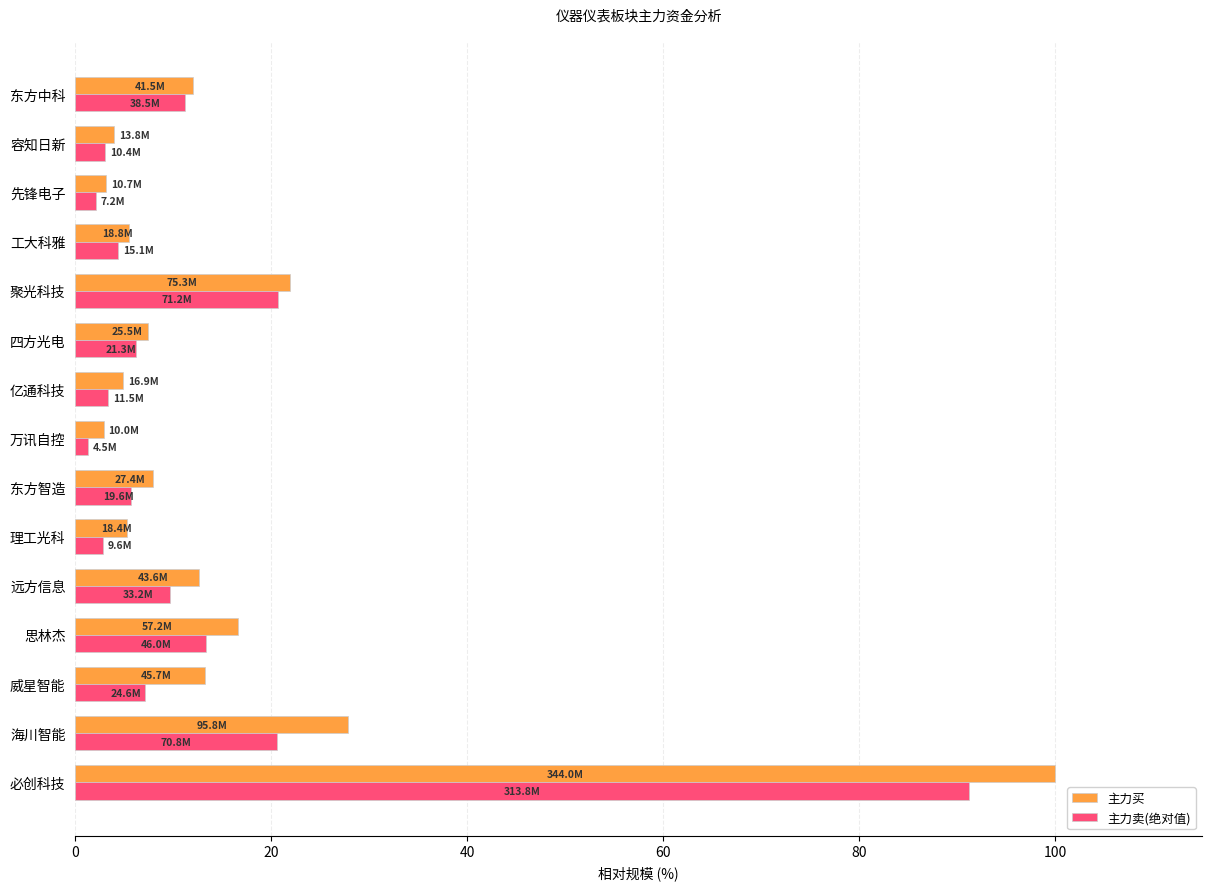

What is the maximum value for 主力卖(绝对值)?

91.2